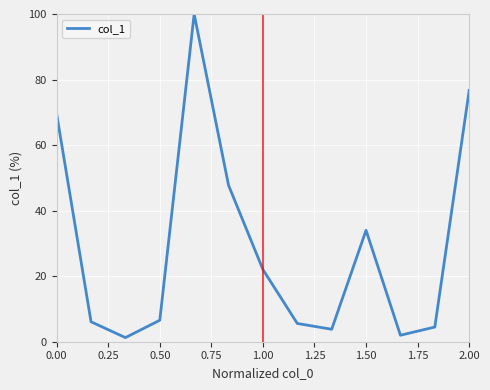

What is the difference between the maximum and minimum values?

98.8